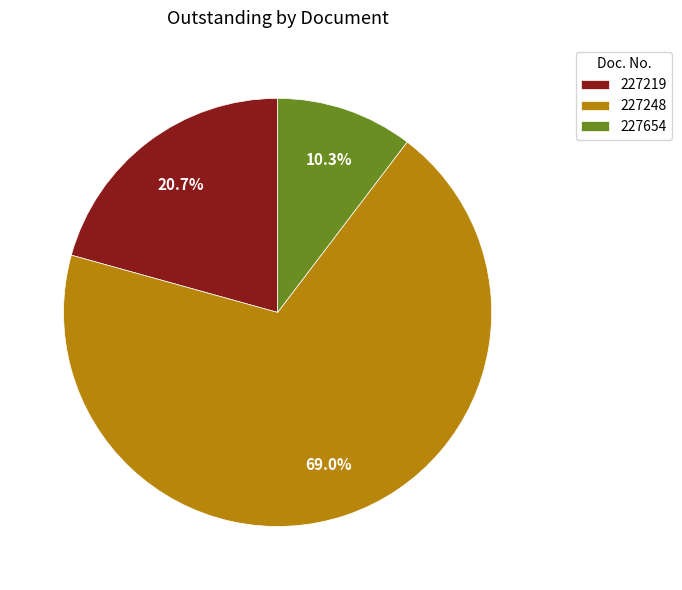

Does 227248 represent more than half of the total?

Yes